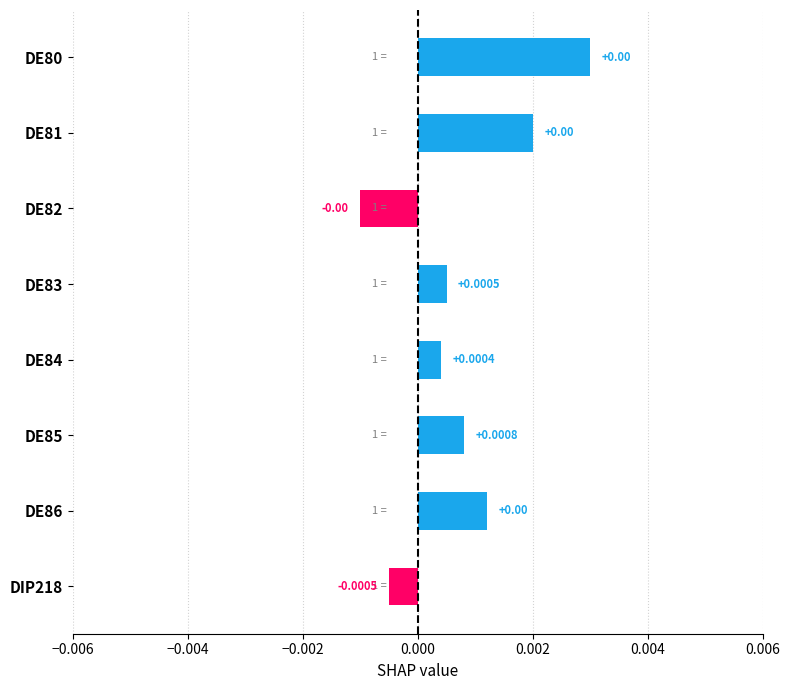

Count the number of values greater than 0.

6